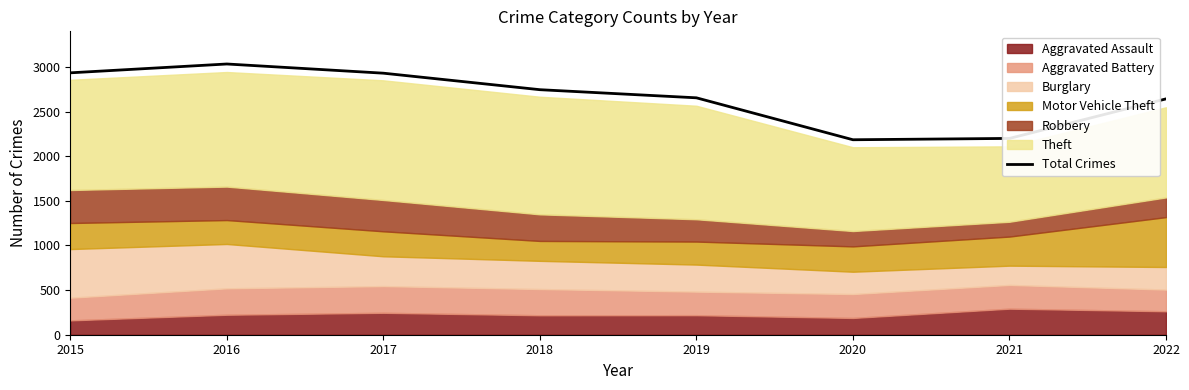

What is the value of the 7th point from the left?

2200